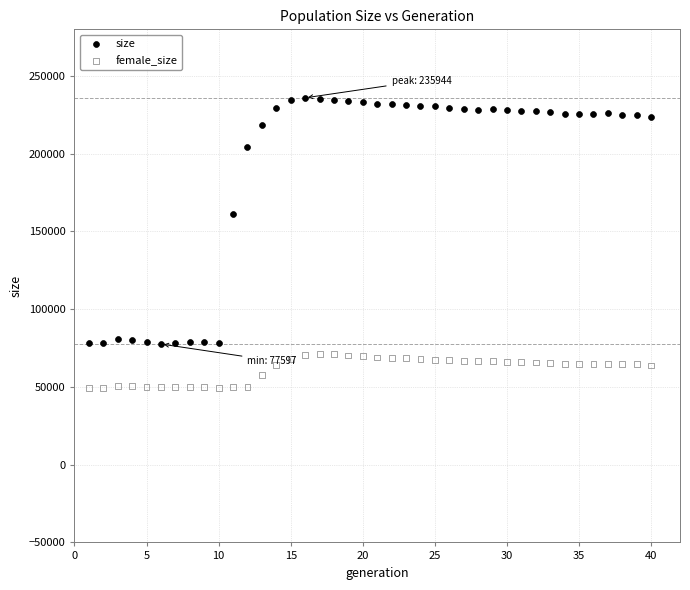

Across all data points, what is the range of X values (max minus min)?

39